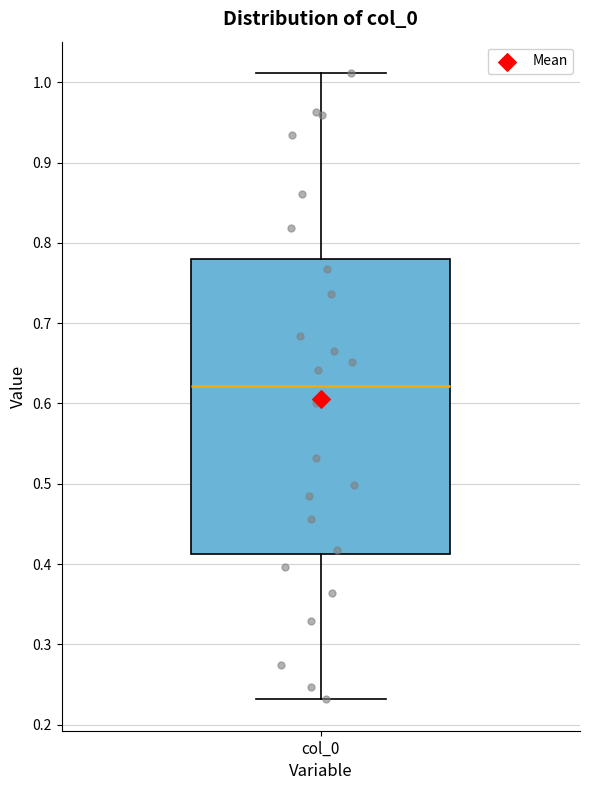

Transcribe this box plot: give where the median line is, the range the box spans, and where the two whiskers end, as read against the y-axis. The values are not printed on the chart, so give them approximately, as read against the axis.

median 0.62, box 0.41 to 0.78, whiskers 0.23 to 1.01